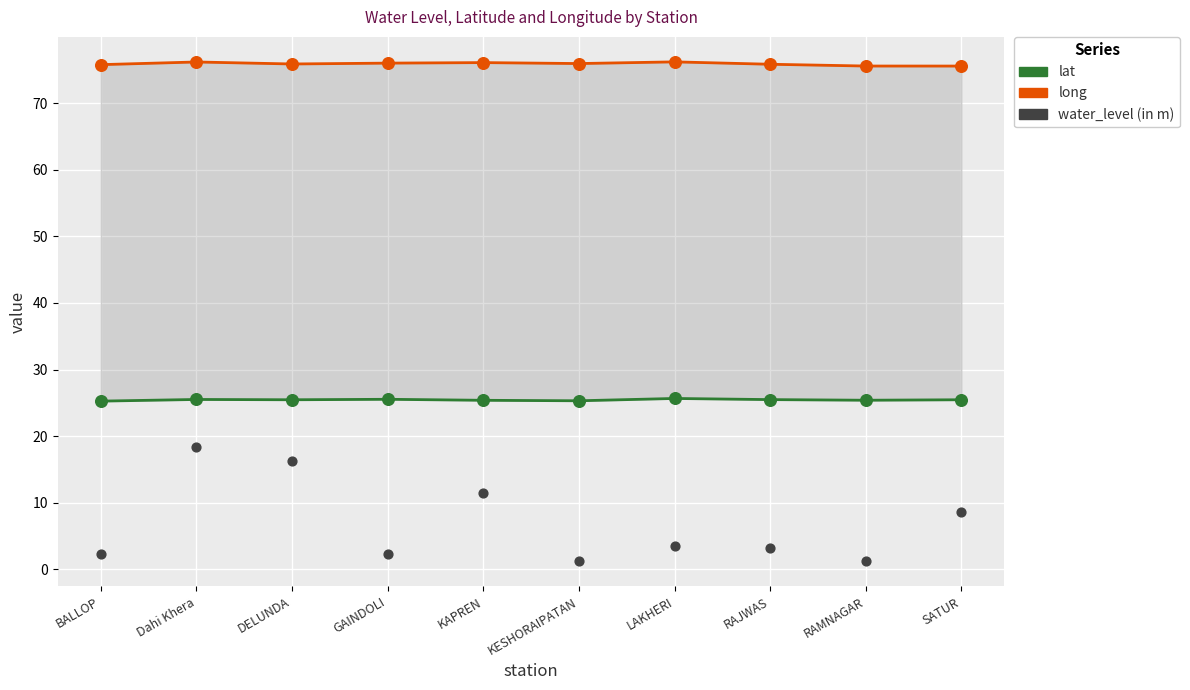

At which category is the sum across all series the highest?

Dahi Khera